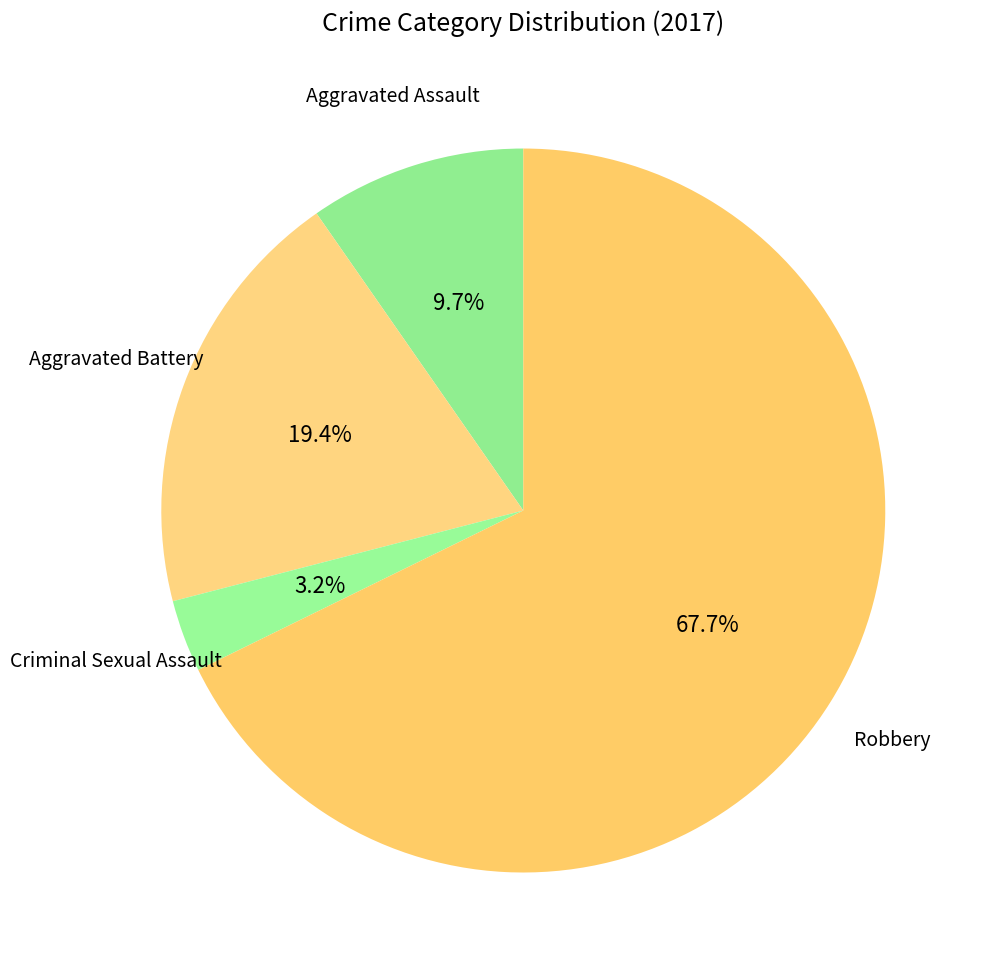

Is there any slice that represents more than half of the pie?

Yes